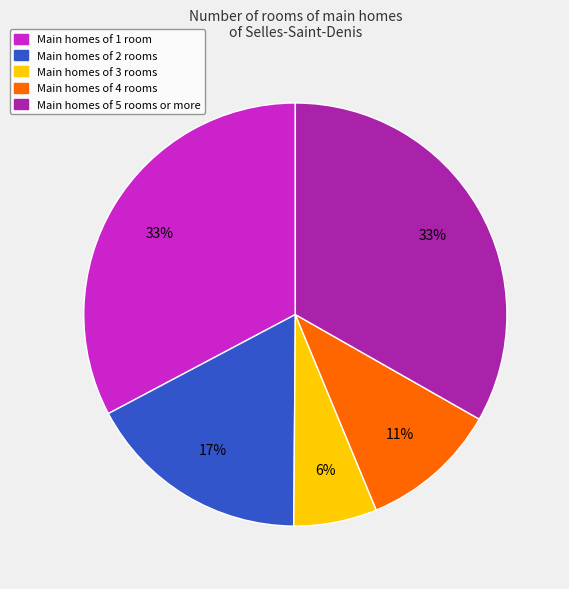

Is there any slice that represents more than half of the pie?

No